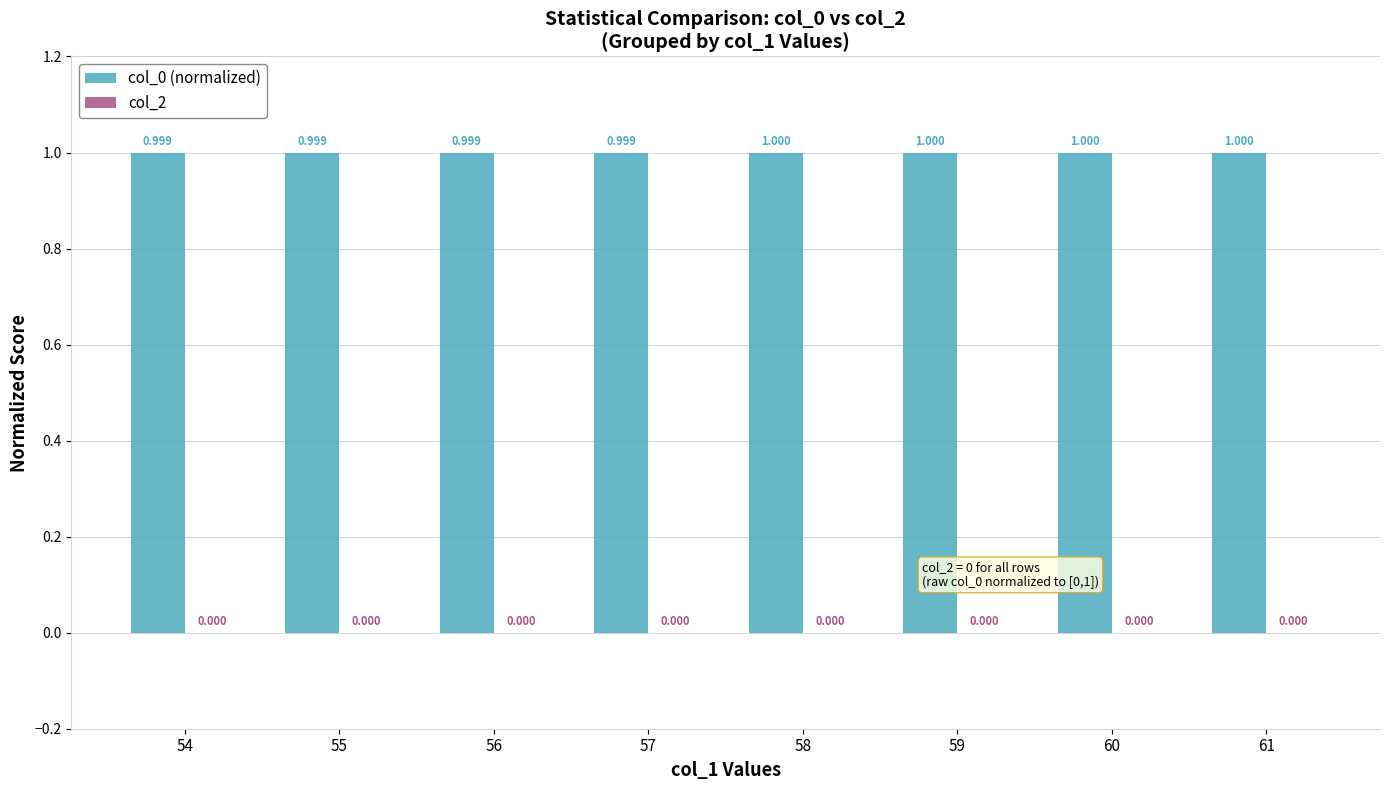

Count the number of categories in the chart.

8